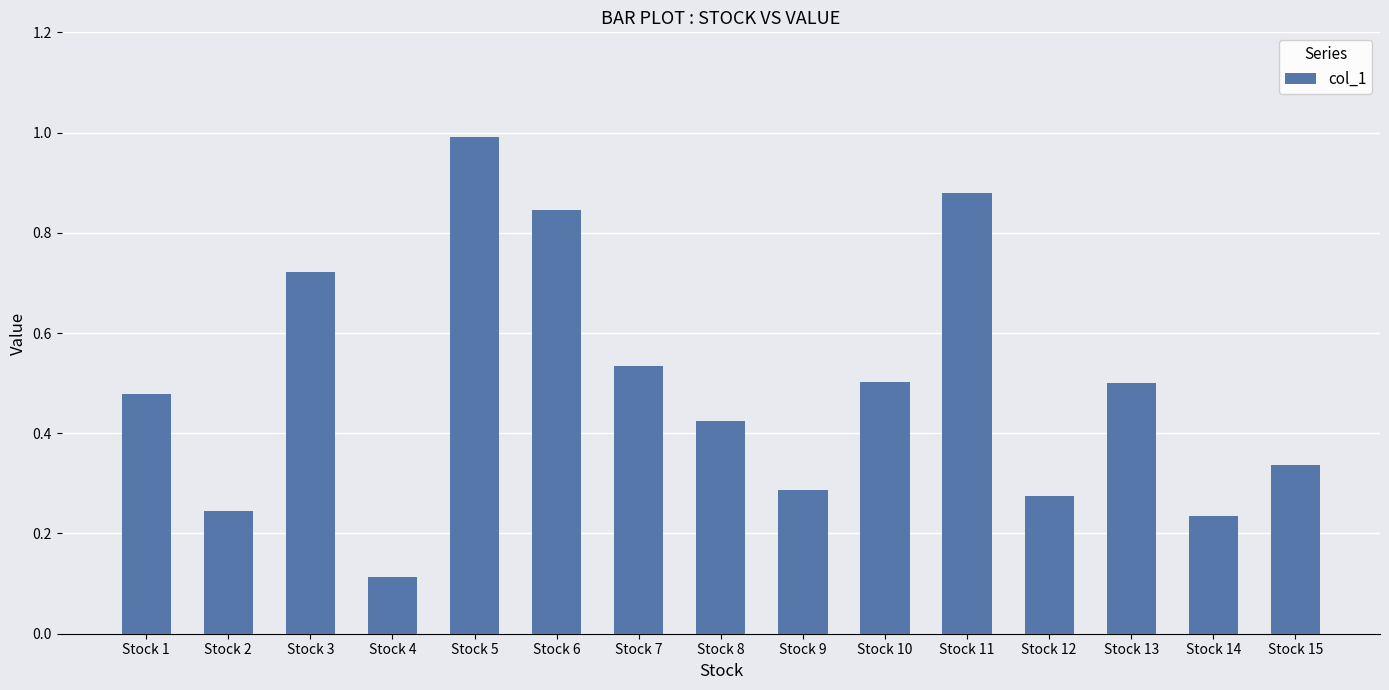

What is the sum of all values?

7.4